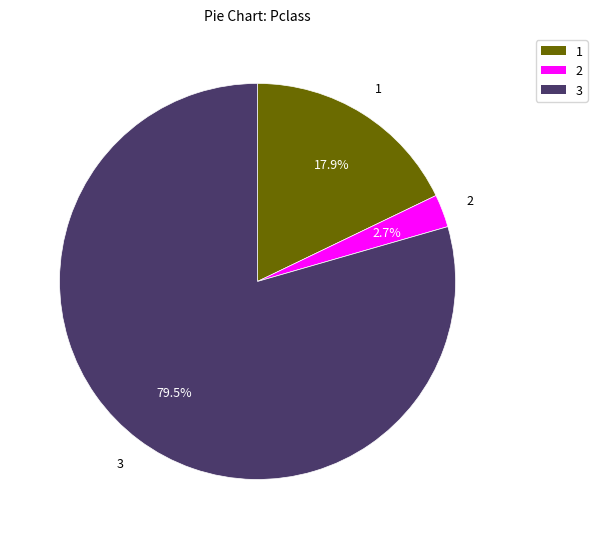

Does 1 represent more than half of the total?

No